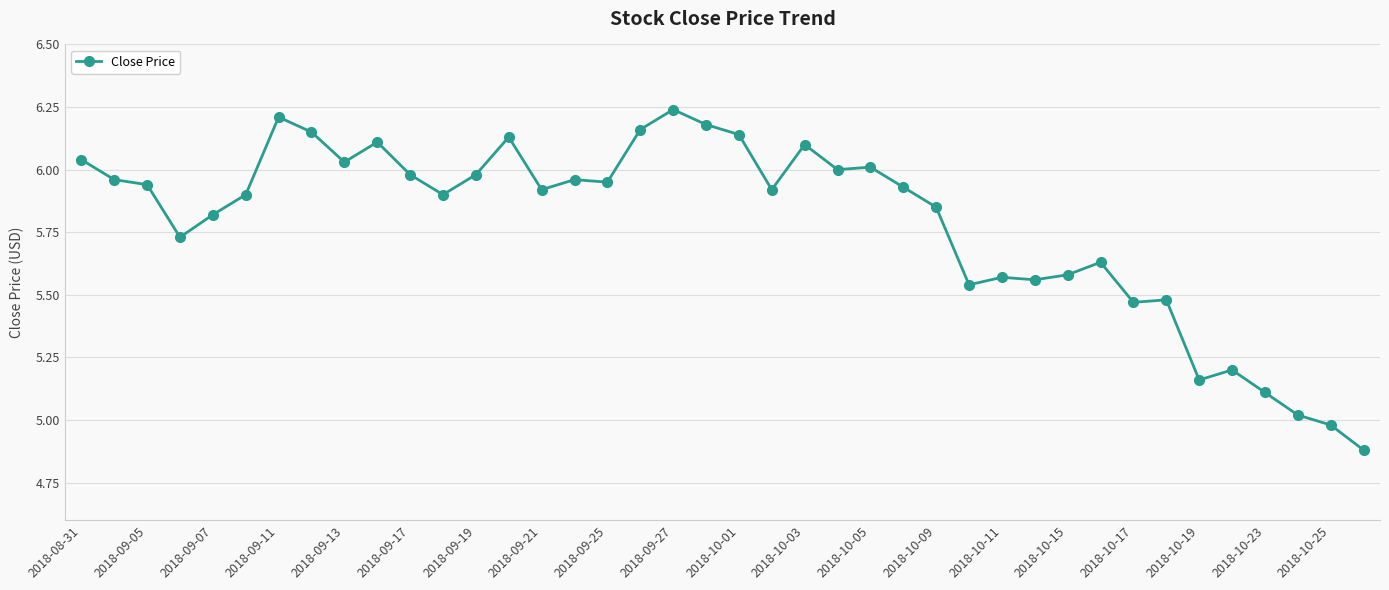

Is this an area chart (filled region under the line)?

No